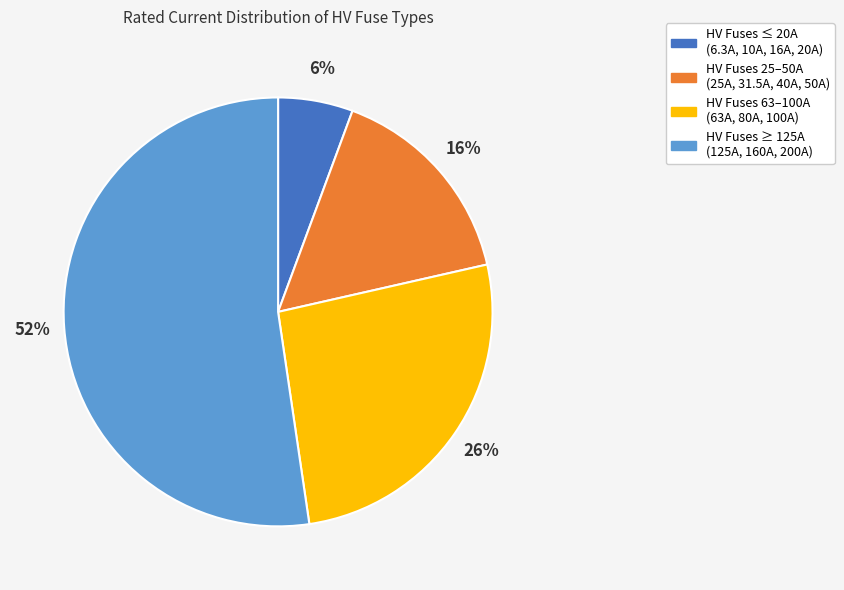

Which slice is the largest?

HV Fuses ≥ 125A (125A, 160A, 200A)